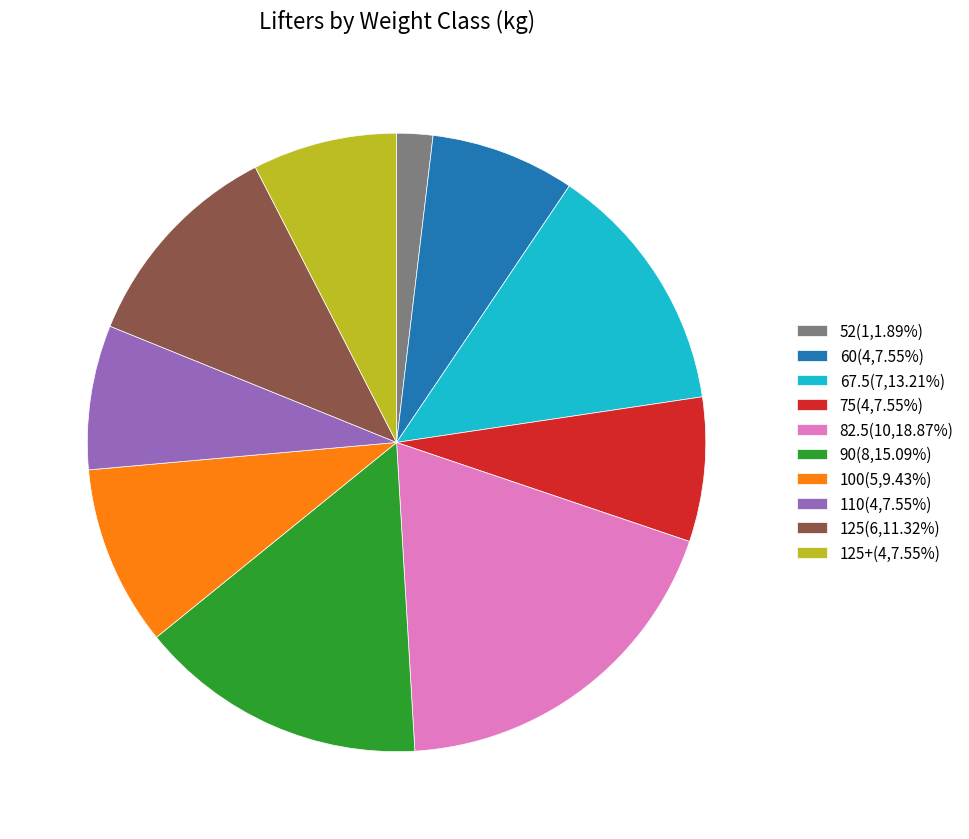

Does 125+(4,7.55%) represent more than half of the total?

No